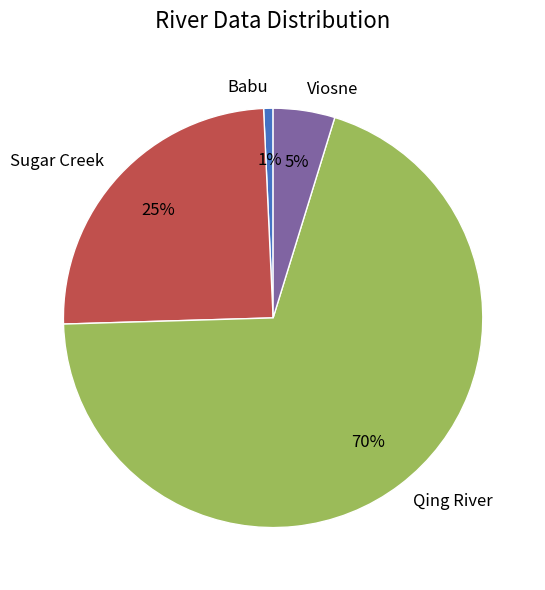

Between Sugar Creek and Babu, which is larger?

Sugar Creek